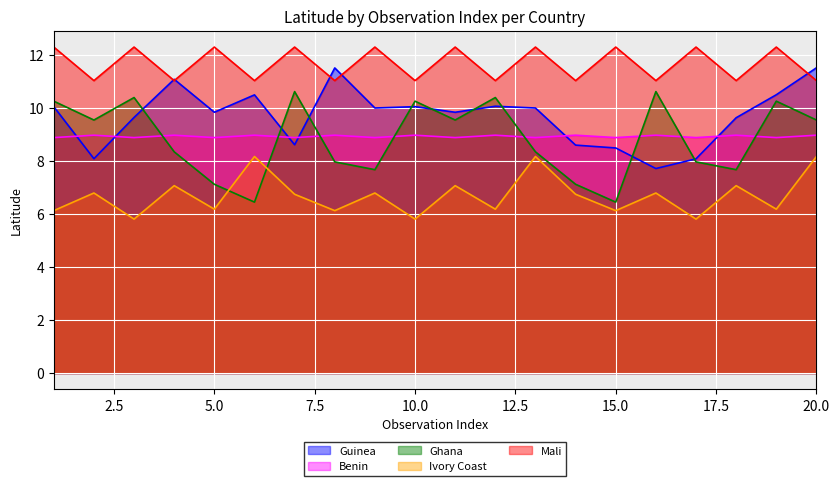

Which category has the highest value in the Benin series?

2